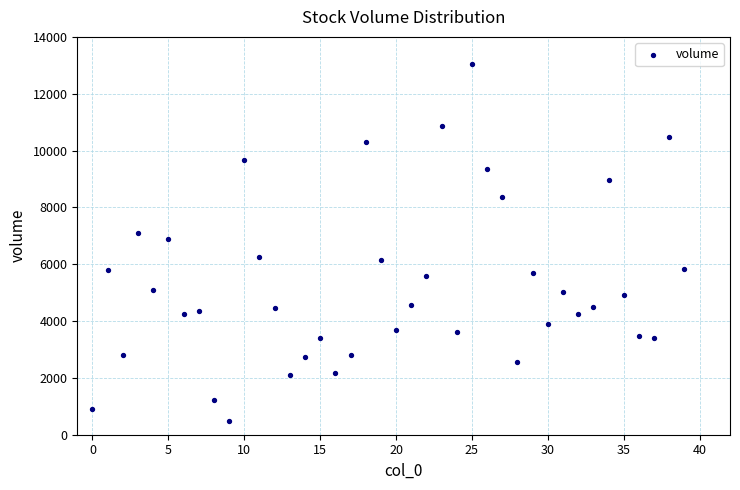

What Y value in the scatter plot is closest to 6755?

6900.6